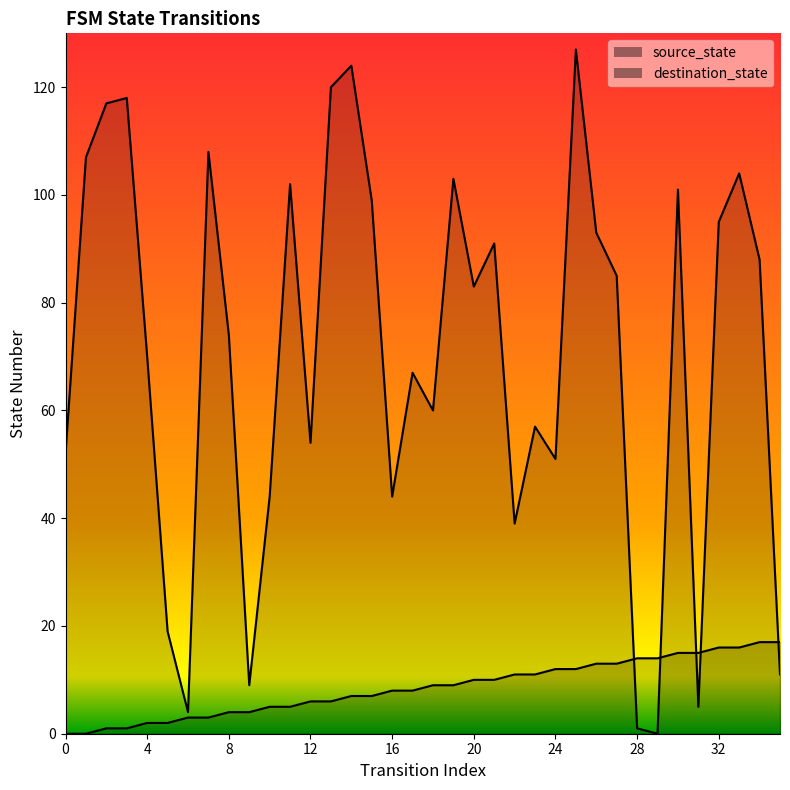

At which label is destination_state closest to 63?

18